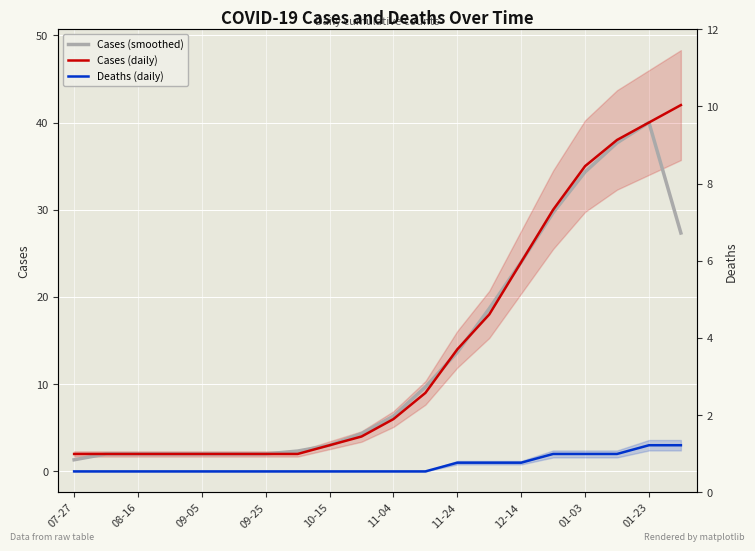

Between 09-25 and 10-15, which series saw the biggest shift?

Cases (smoothed)